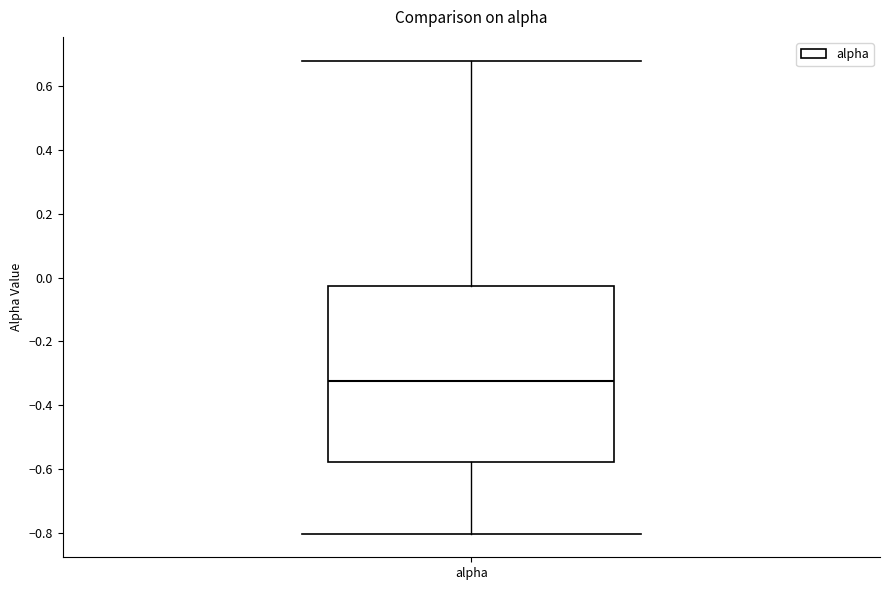

Read this box plot against the y-axis: the position of the median line, the range covered by the box, and the ends of both whiskers. The values are not printed on the chart, so give them approximately, as read against the axis.

median -0.32, box -0.58 to -0.02, whiskers -0.80 to 0.68